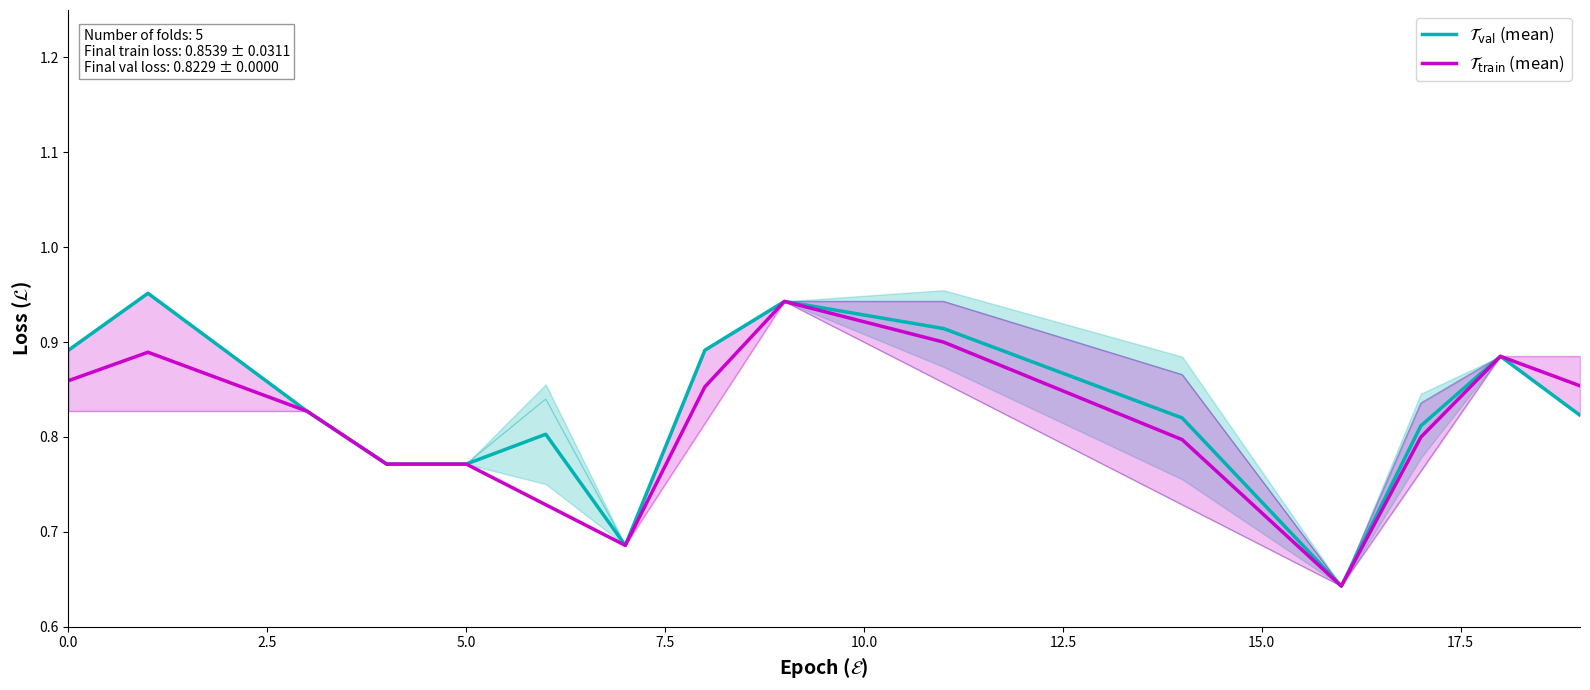

Reading left to right, list all the values displayed in this chart.

$\mathcal{T}_{\mathrm{val}}$ (mean): 0.9	1.0	0.9	0.8	0.8	0.8	0.8	0.7	0.9	0.9	0.9	0.9	0.9	0.9	0.8	0.7	0.6	0.8	0.9	0.8
$\mathcal{T}_{\mathrm{train}}$ (mean): 0.9	0.9	0.9	0.8	0.8	0.8	0.7	0.7	0.9	0.9	0.9	0.9	0.9	0.8	0.8	0.7	0.6	0.8	0.9	0.9